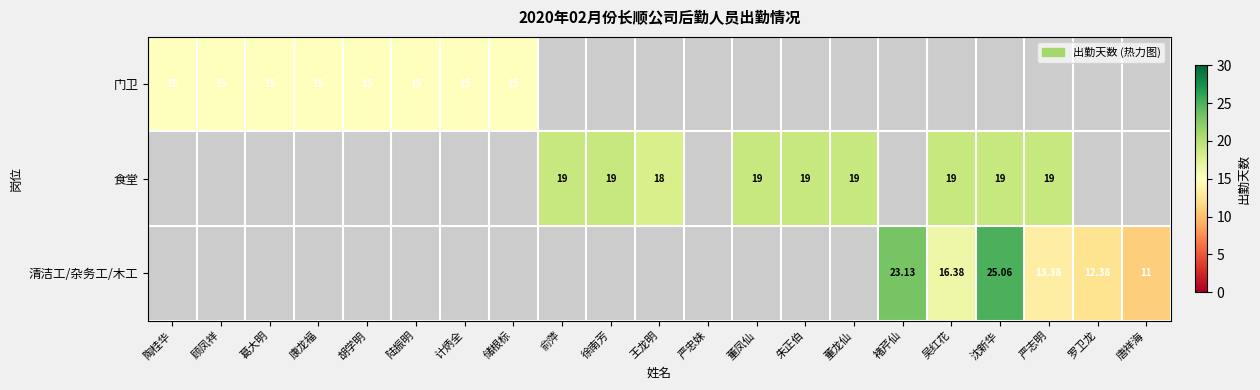

Which category has the lowest value in the 食堂 series?

陶桂华